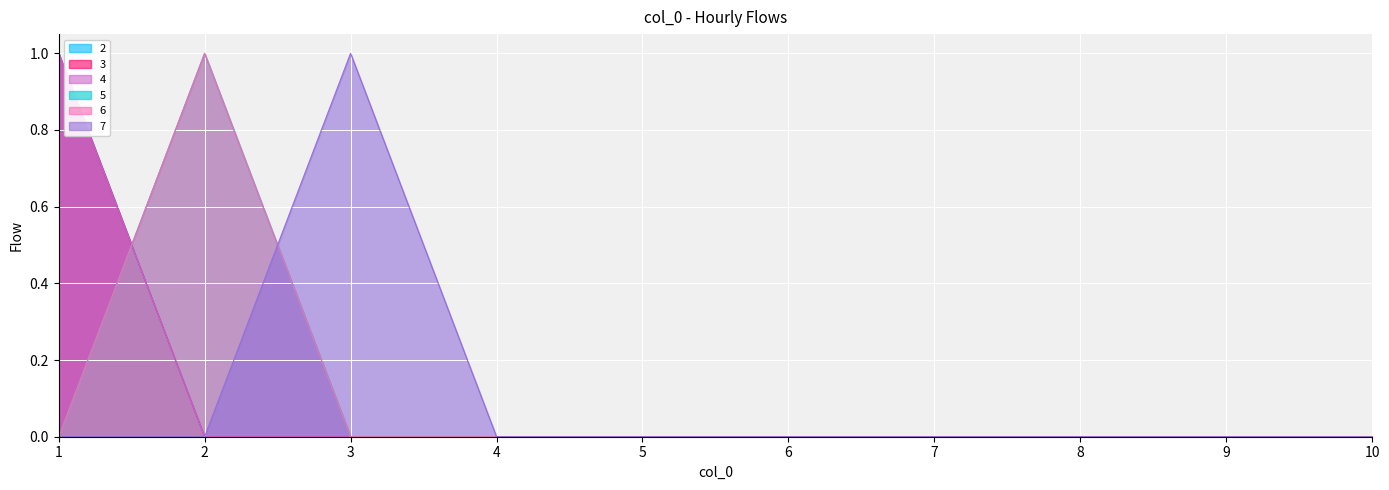

What are all the series names shown in the legend?

2, 3, 4, 5, 6, 7